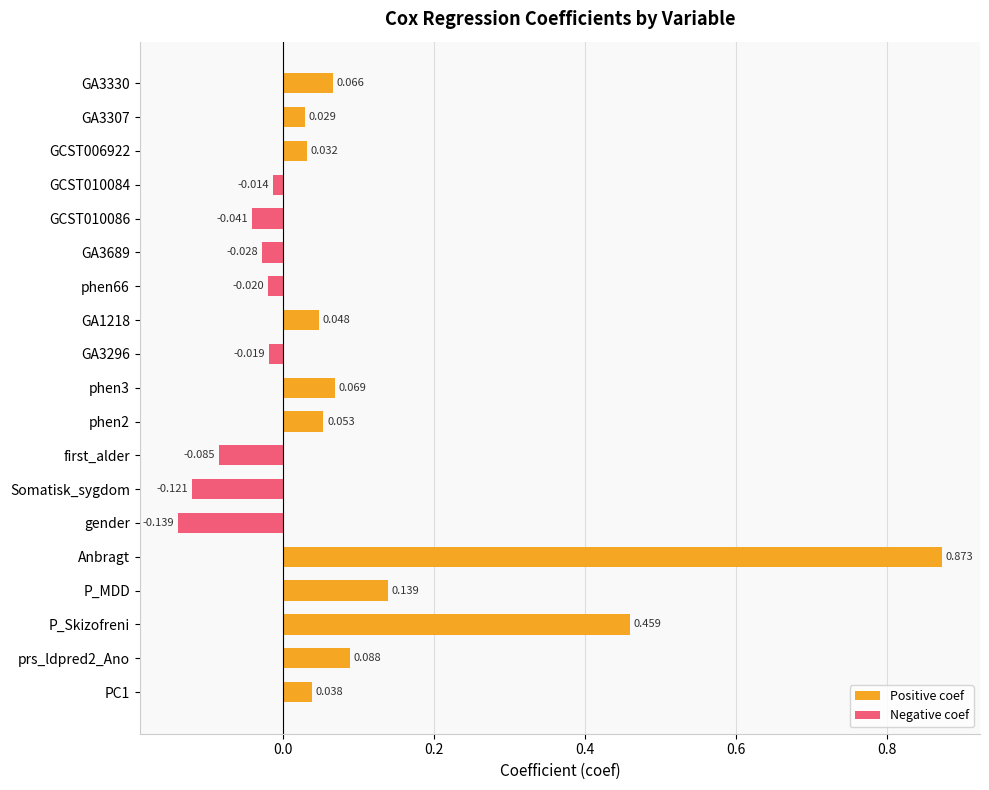

List the labels in order of value, smallest first.

gender, Somatisk_sygdom, first_alder, GCST010086, GA3689, phen66, GA3296, GCST010084, GA3307, GCST006922, PC1, GA1218, phen2, GA3330, phen3, prs_ldpred2_Ano, P_MDD, P_Skizofreni, Anbragt